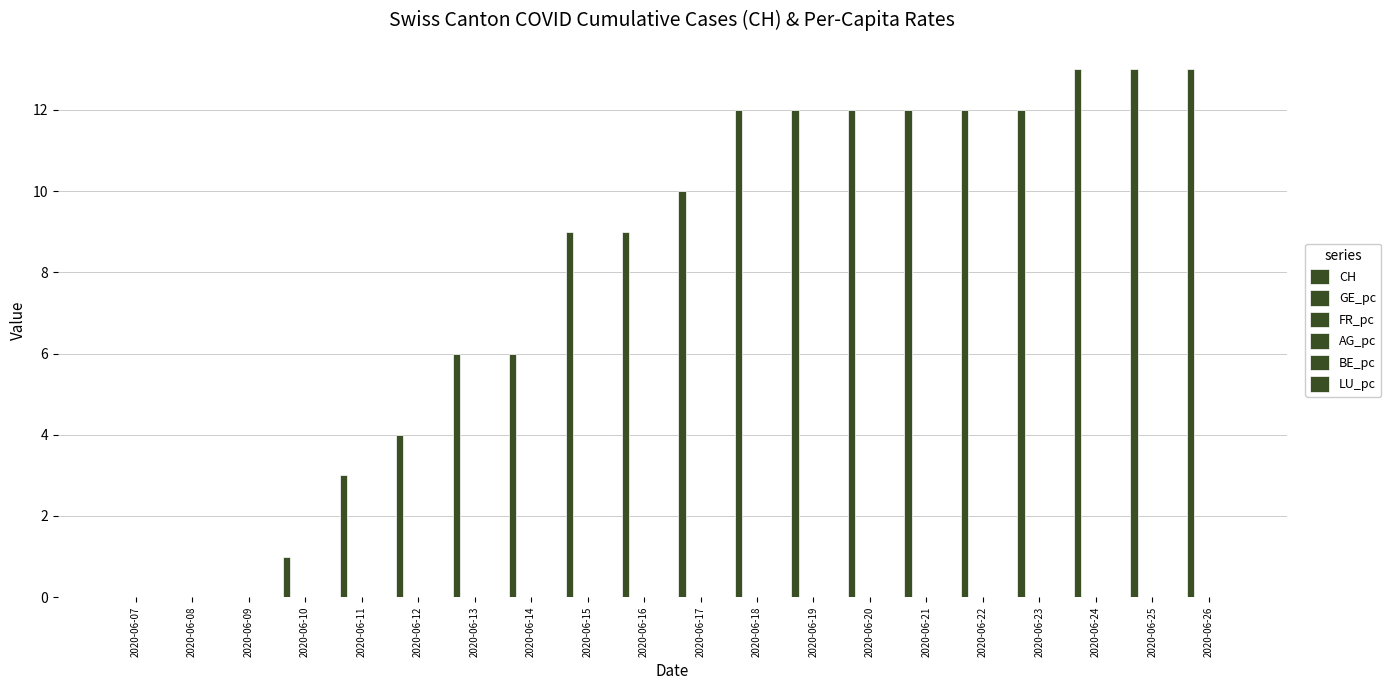

Are the bars horizontal?

No